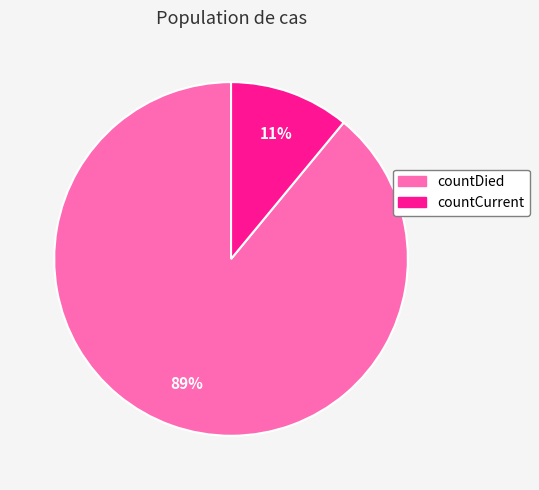

What is the largest slice in the pie chart?

countDied